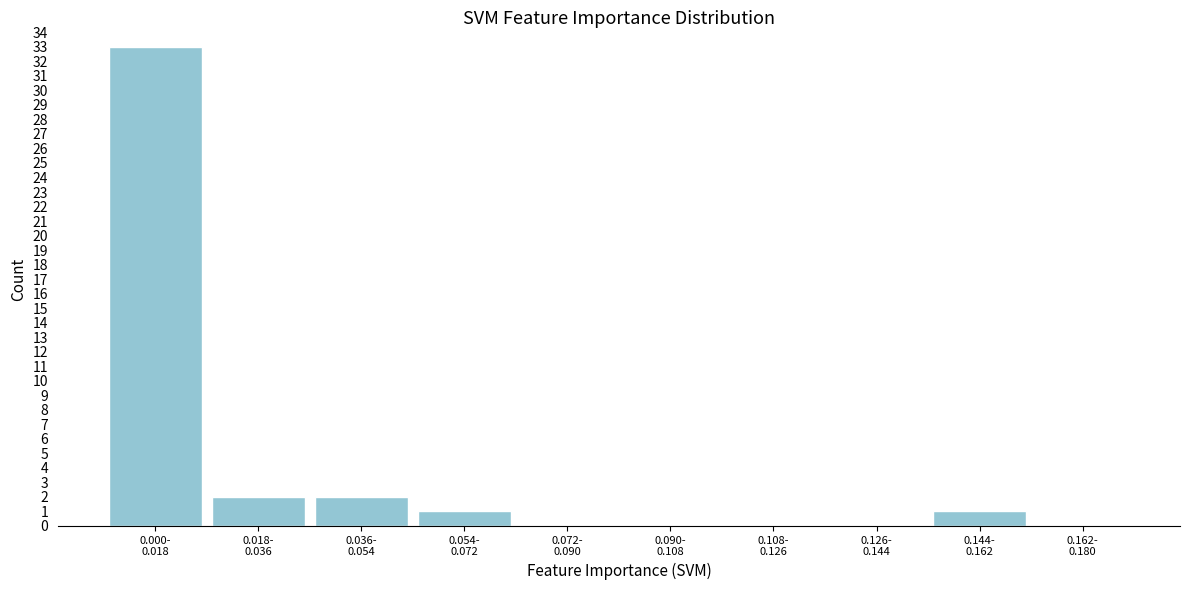

What is the maximum value shown in the chart?

33